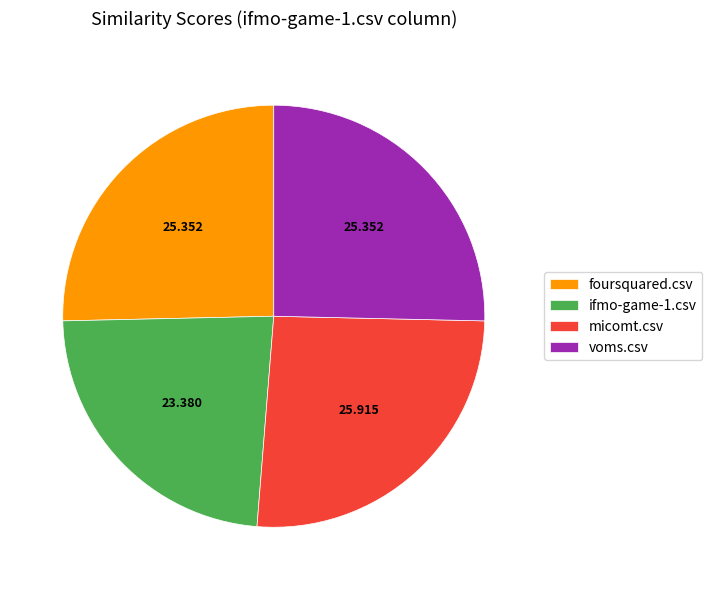

Does voms.csv account for over 50% of the chart?

No